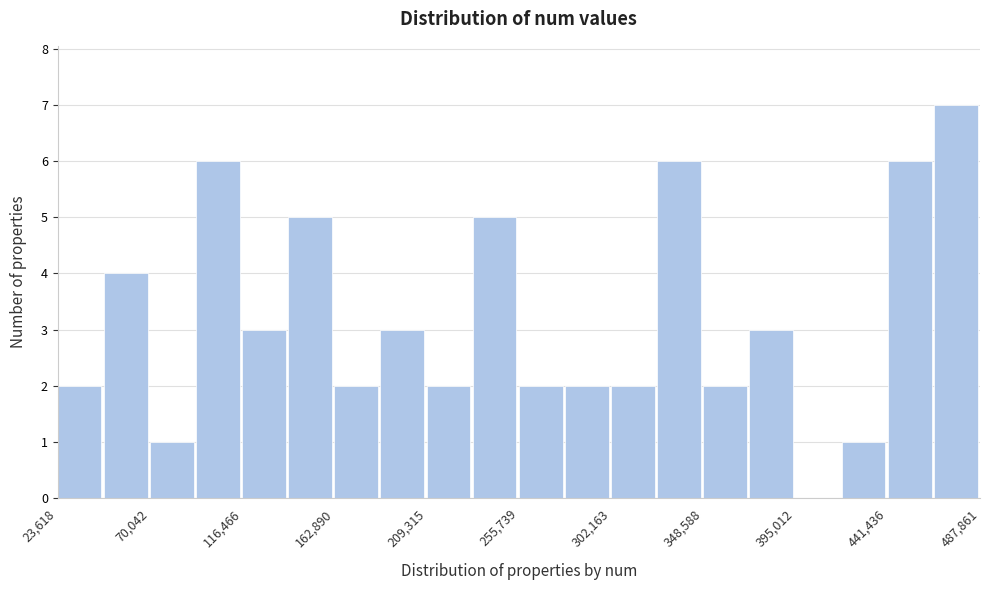

Which range on the x-axis has the tallest bar?

465000 to 490000